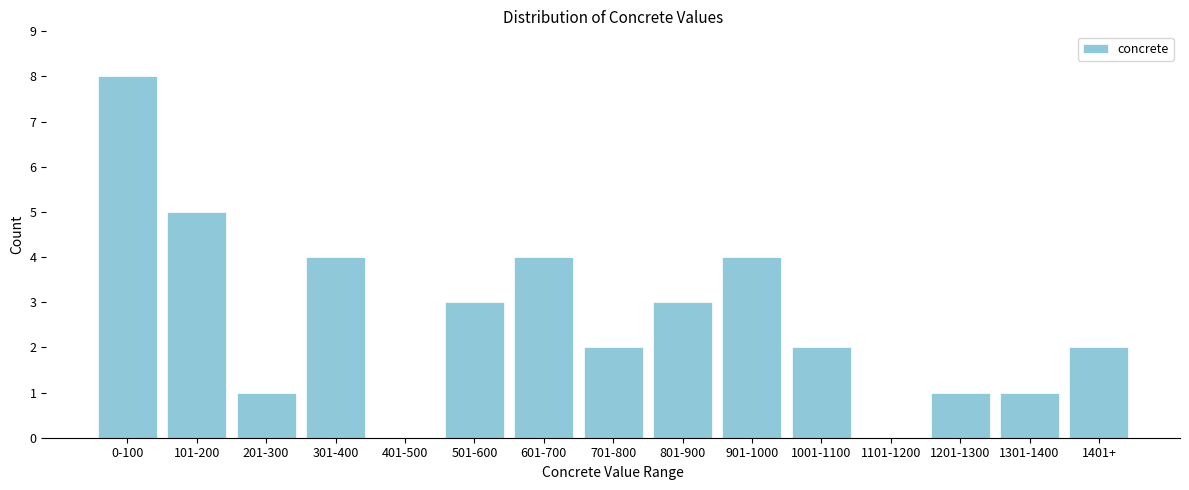

Reading left to right, what are all the values shown in this chart?

0-100=8	101-200=5	201-300=1	301-400=4	401-500=0	501-600=3	601-700=4	701-800=2	801-900=3	901-1000=4	1001-1100=2	1101-1200=0	1201-1300=1	1301-1400=1	1401+=2